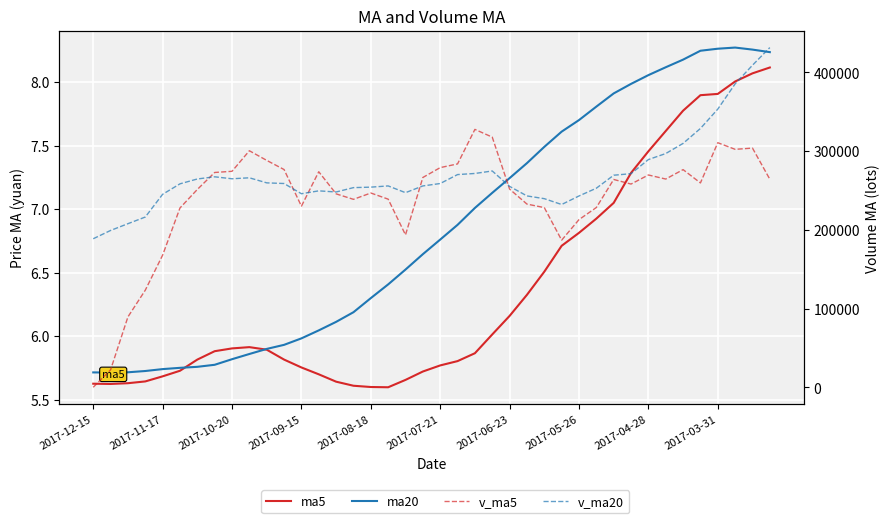

What position from the left is 2017-07-21?

6